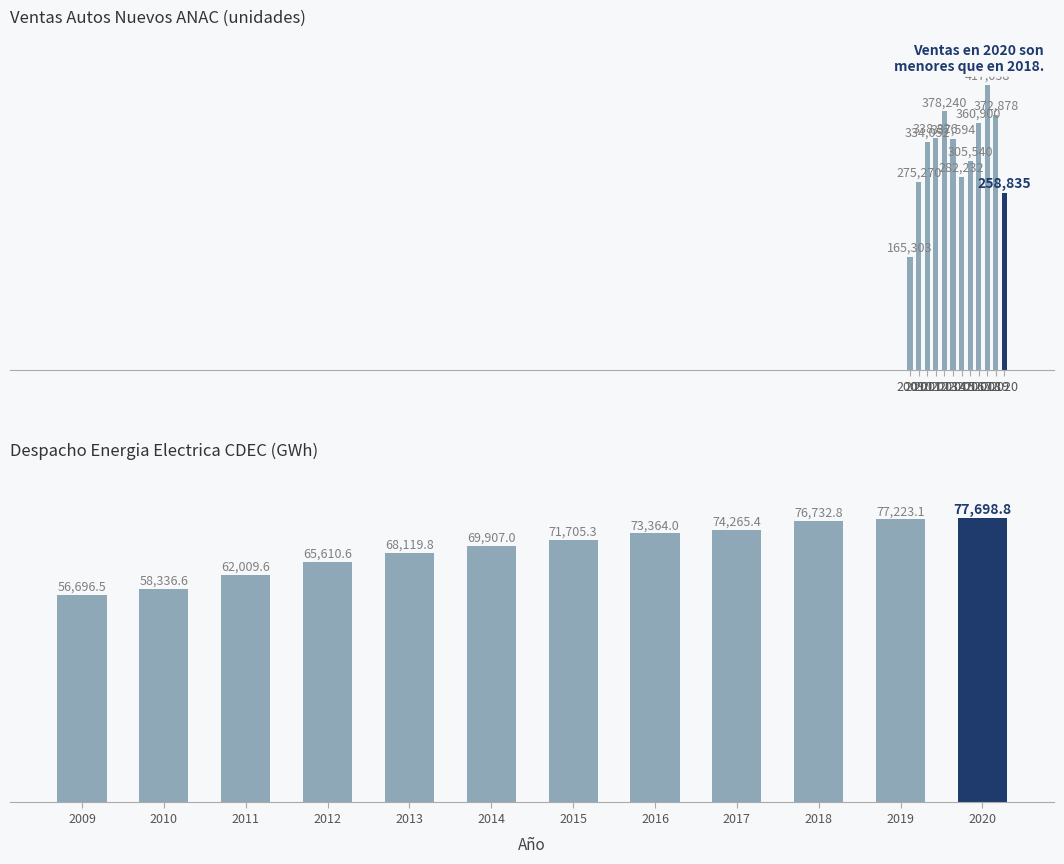

List the labels in order of value, largest first.

2020, 2019, 2018, 2017, 2016, 2015, 2014, 2013, 2012, 2011, 2010, 2009